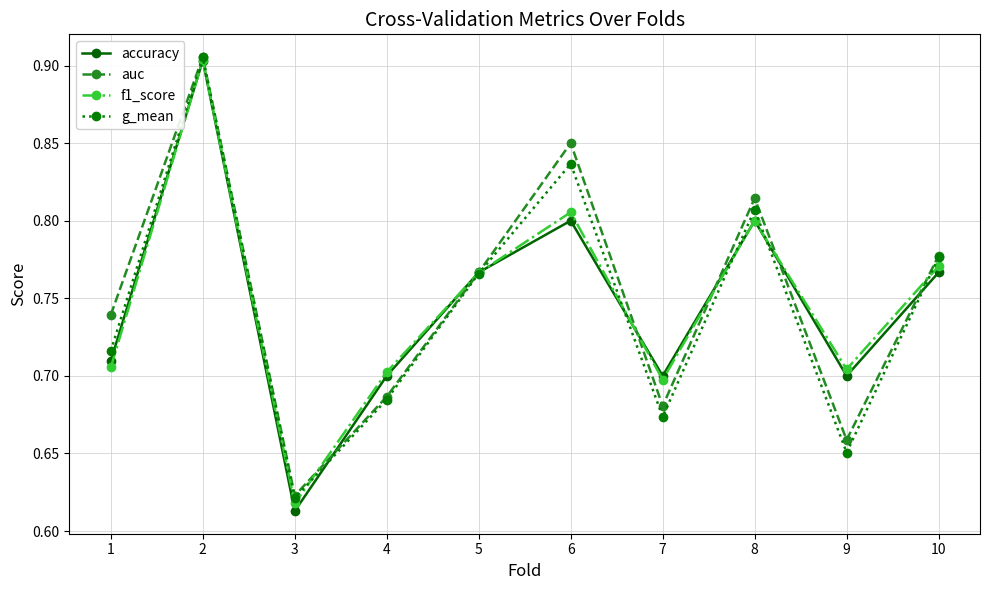

What are all the series names shown in the legend?

accuracy, auc, f1_score, g_mean